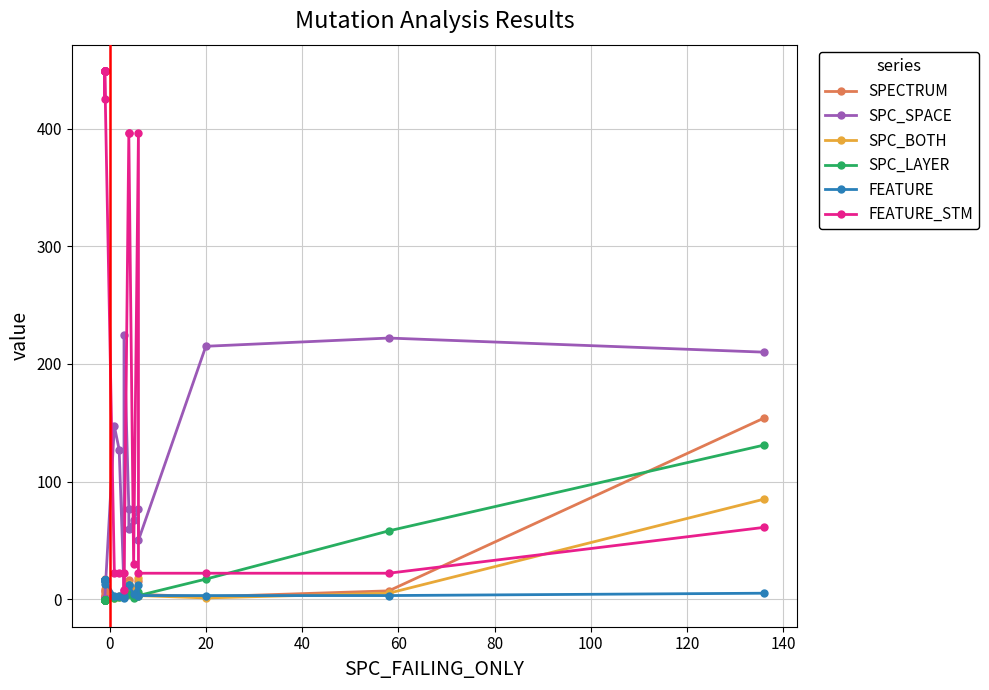

Does the chart display data point markers on the line(s)?

Yes